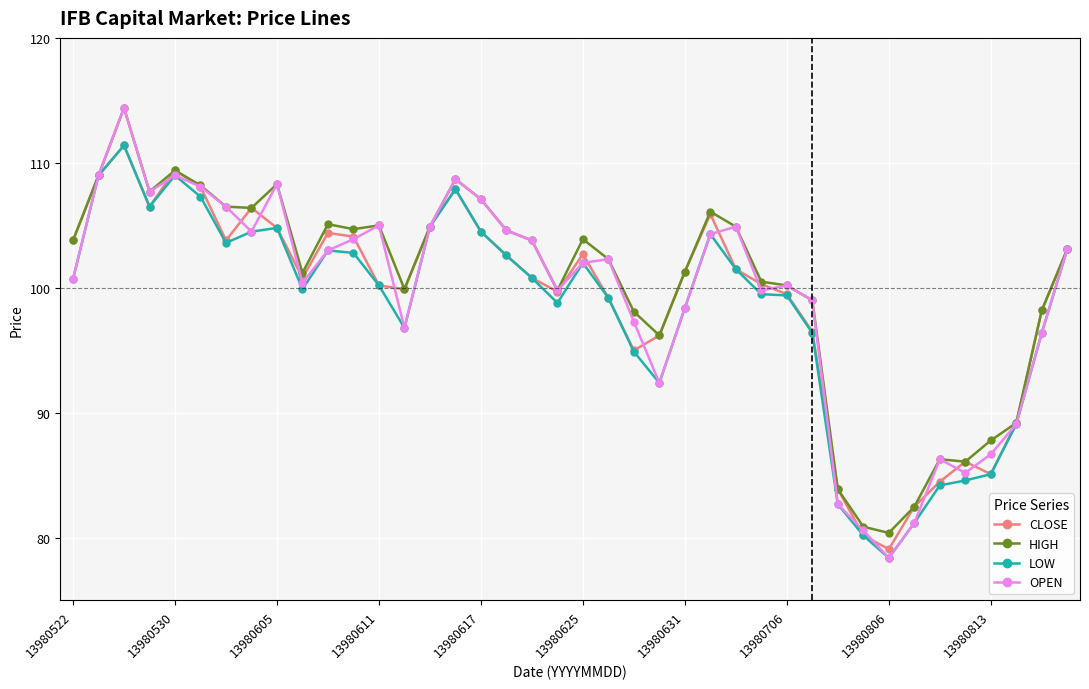

What is the minimum value shown in the chart?

78.4